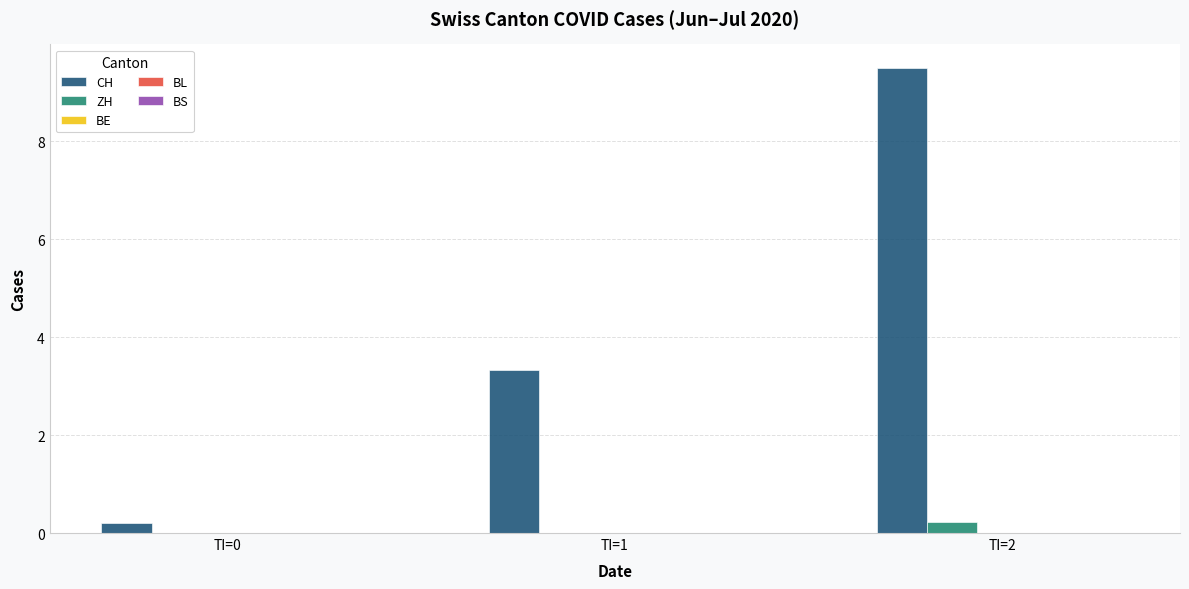

Which category has the highest value across all series?

TI=2